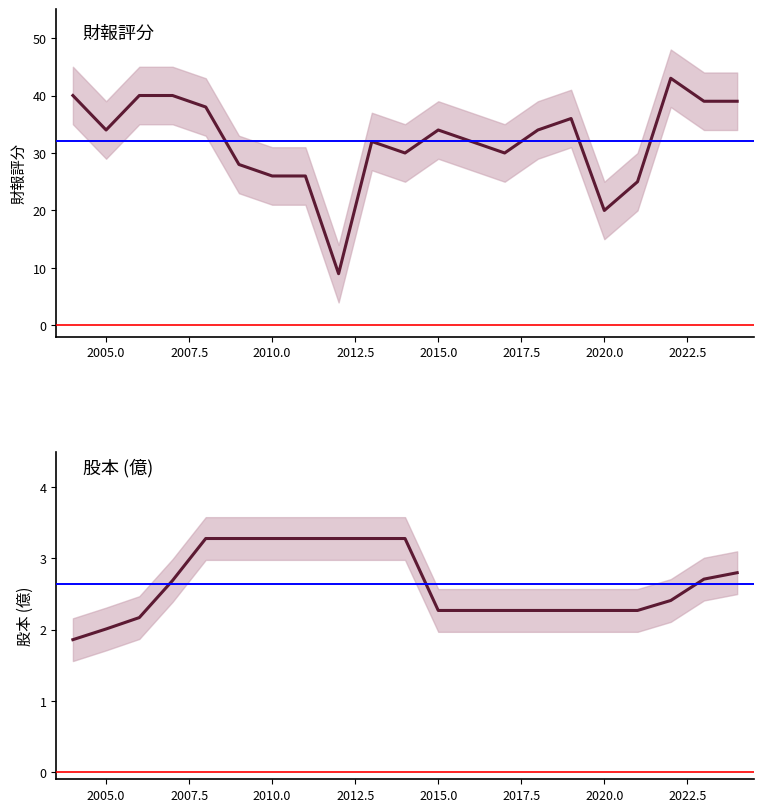

True or false: 股本(億) has more than 1 points higher than both neighbors.

False